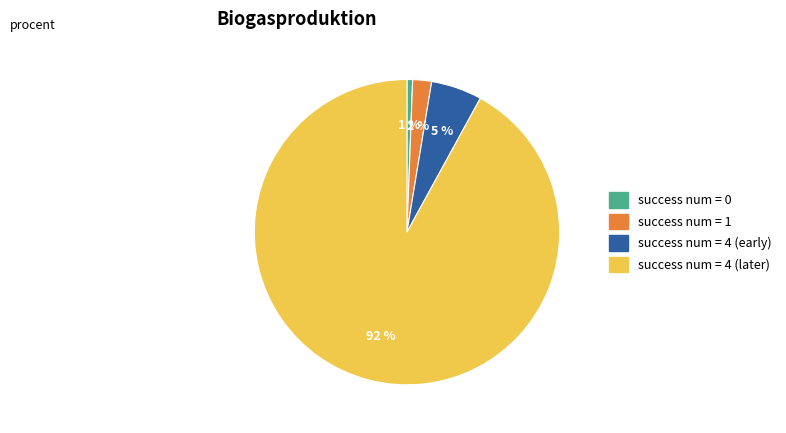

To the nearest percent, what percentage of the pie is success num = 4 (early)?

5%